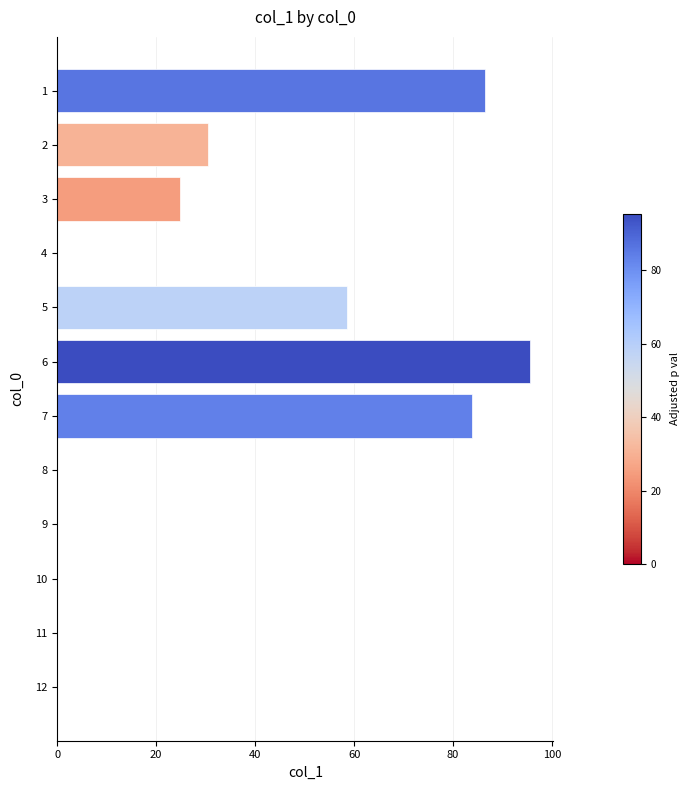

What is the greatest value displayed?

95.5